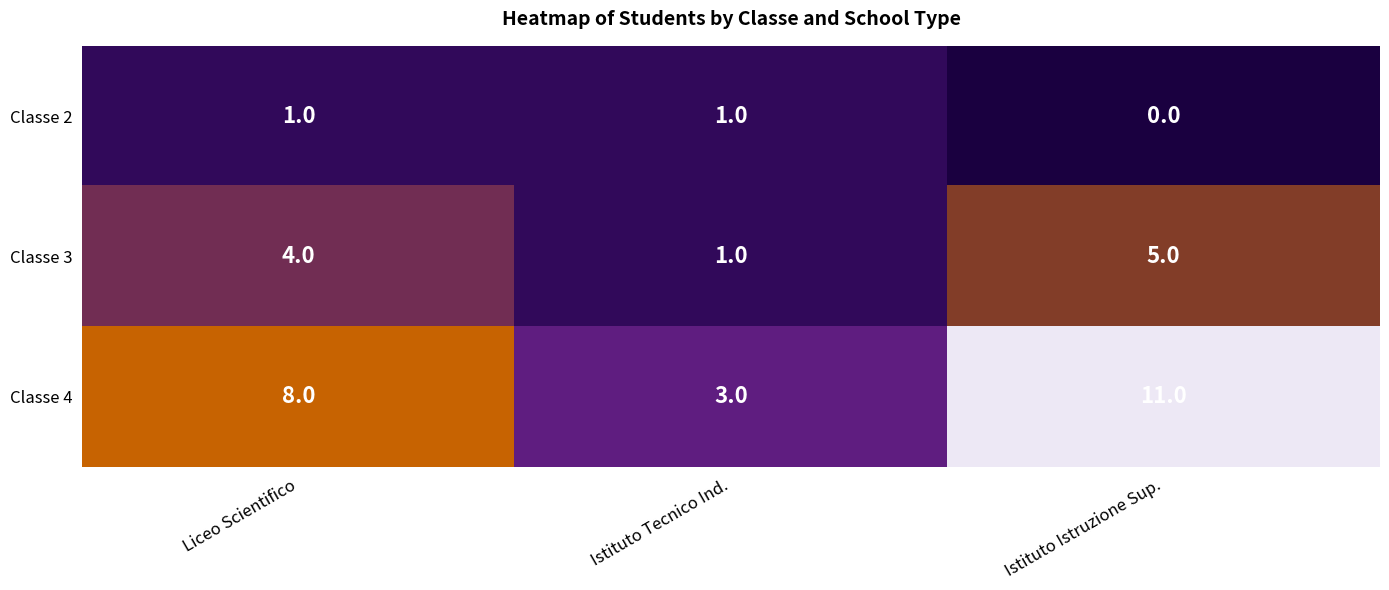

Is the value of Classe 4 at Istituto Istruzione Sup. greater than the value of Classe 3 at Istituto Tecnico Ind.?

Yes